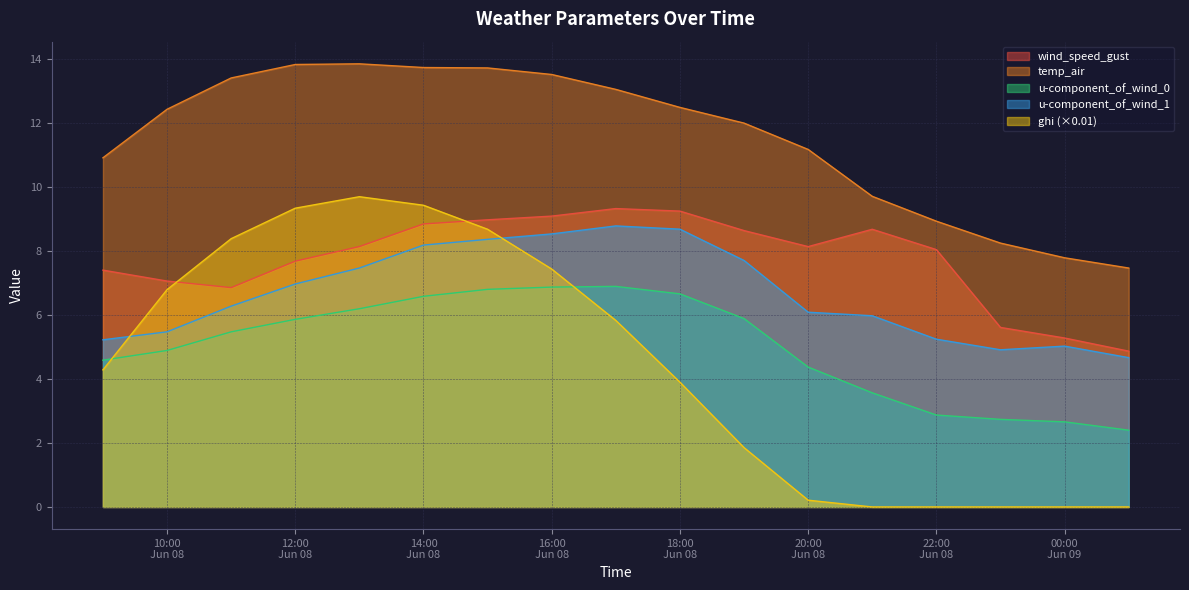

True or false: temp_air and ghi cross at least once.

False